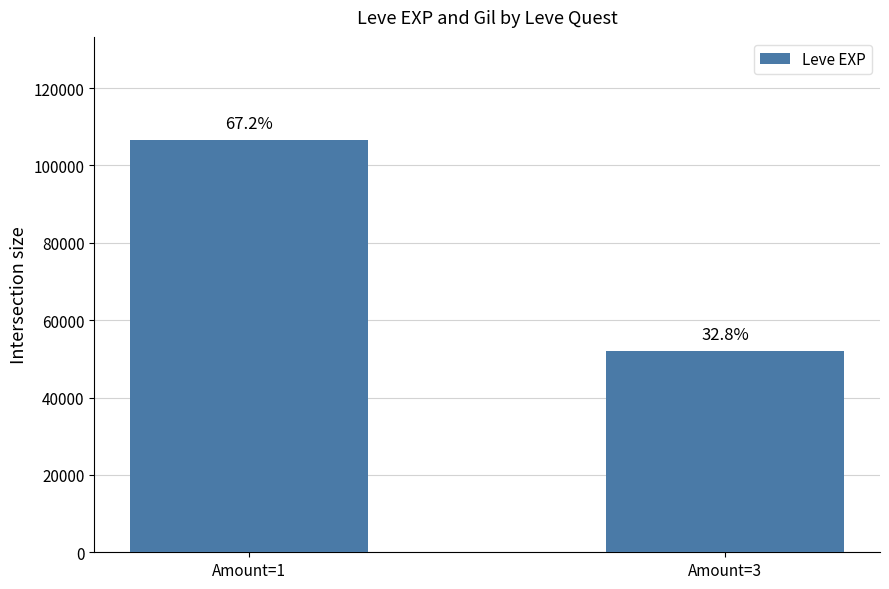

The value at Amount=1 is 106570. True or false?

True